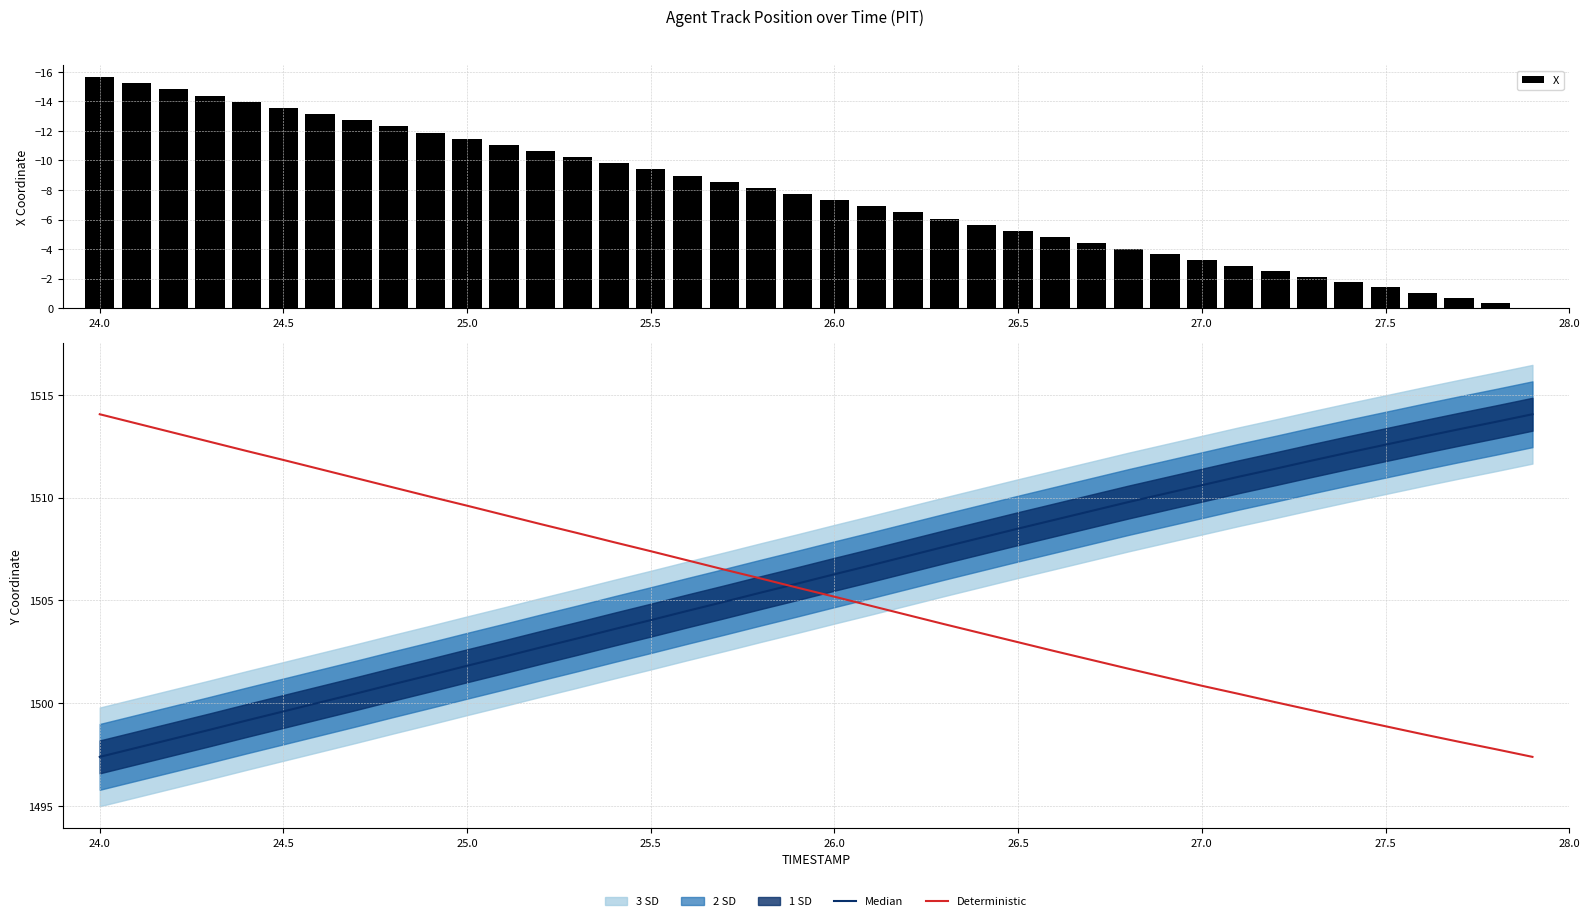

What is the value of the Deterministic bar at the 36th from the left?

1498.9